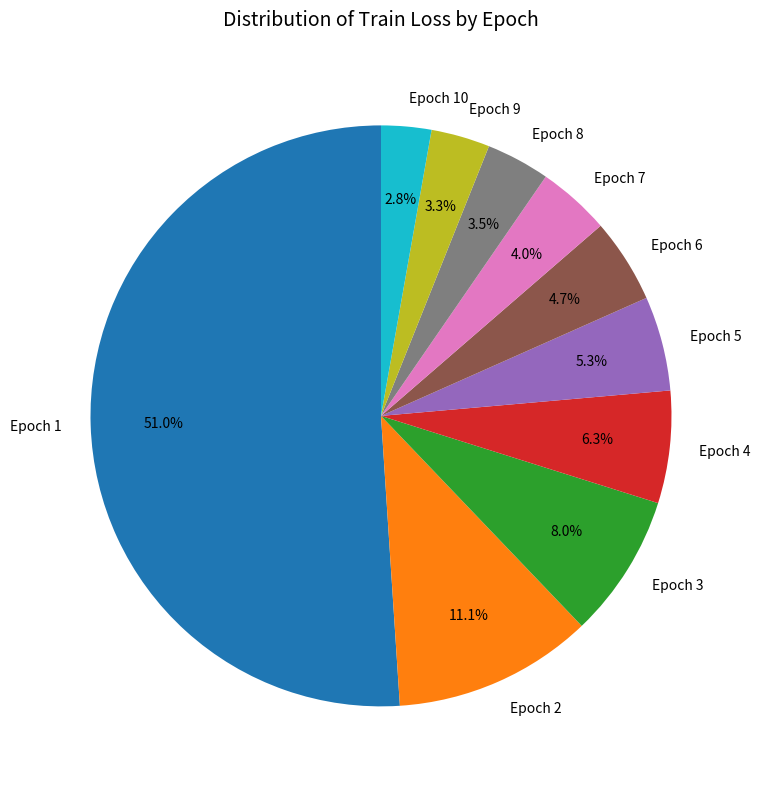

Does any single category account for the majority?

Yes